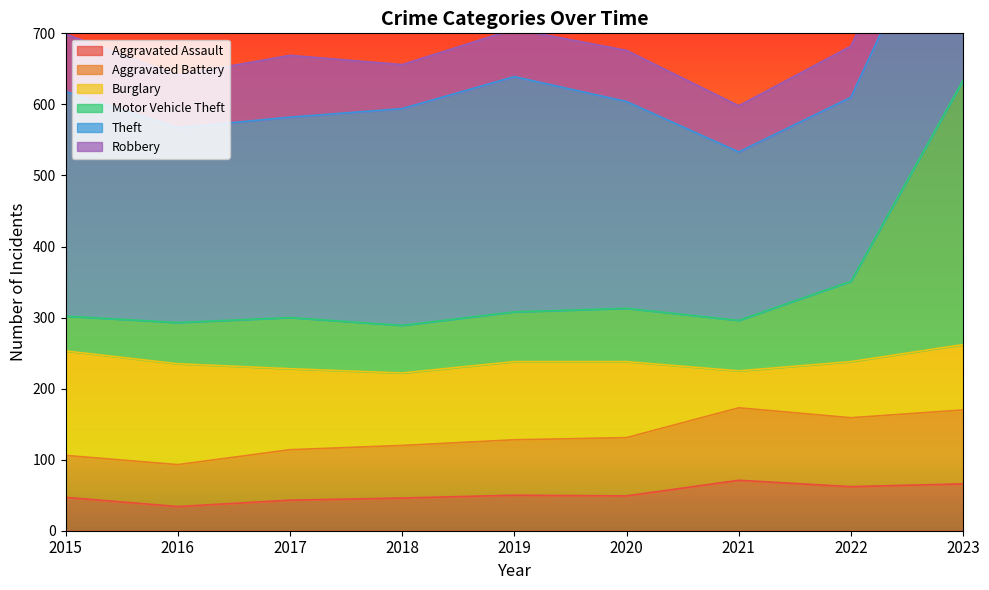

The Aggravated Assault series shows 71 at 2021. True or false?

True